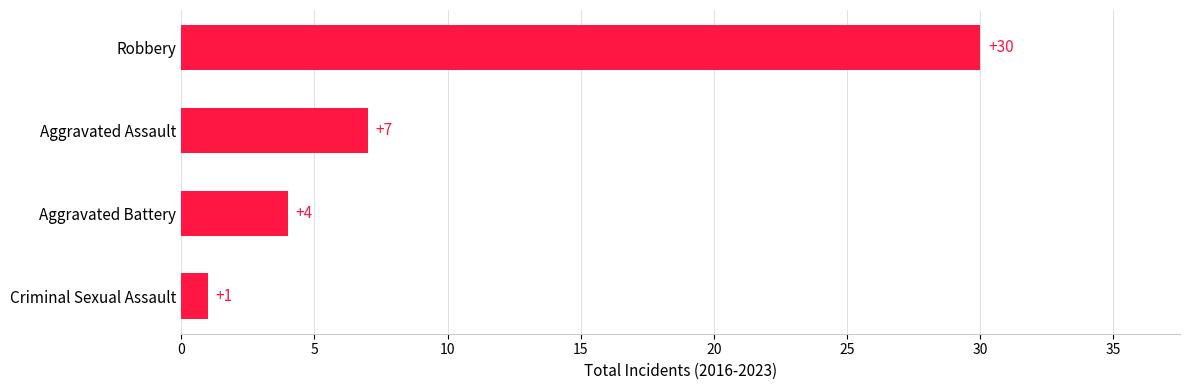

True or false: the data shows 1 at Criminal Sexual Assault.

True